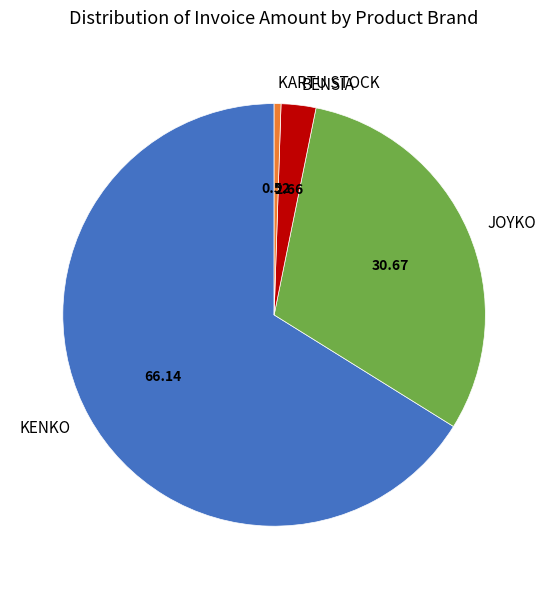

Is there a majority slice in this chart?

Yes